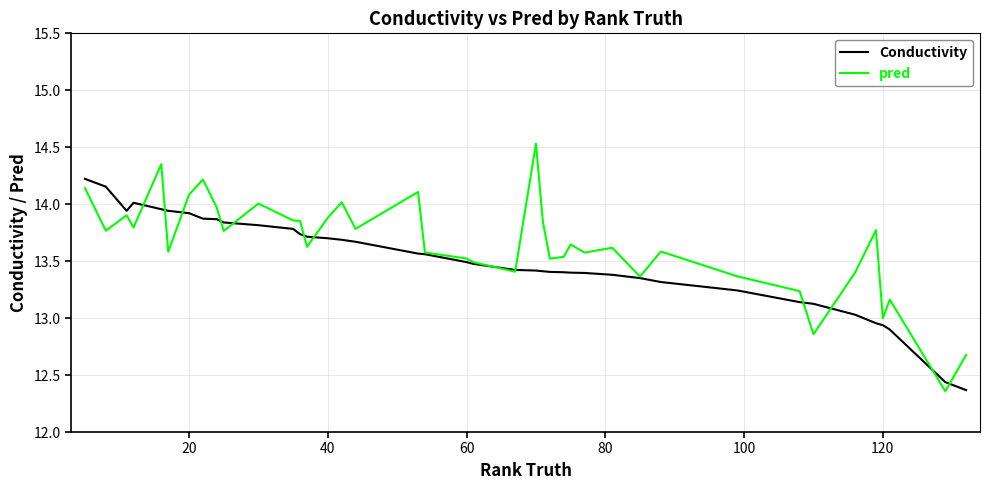

Is this an area chart (filled region under the line)?

No